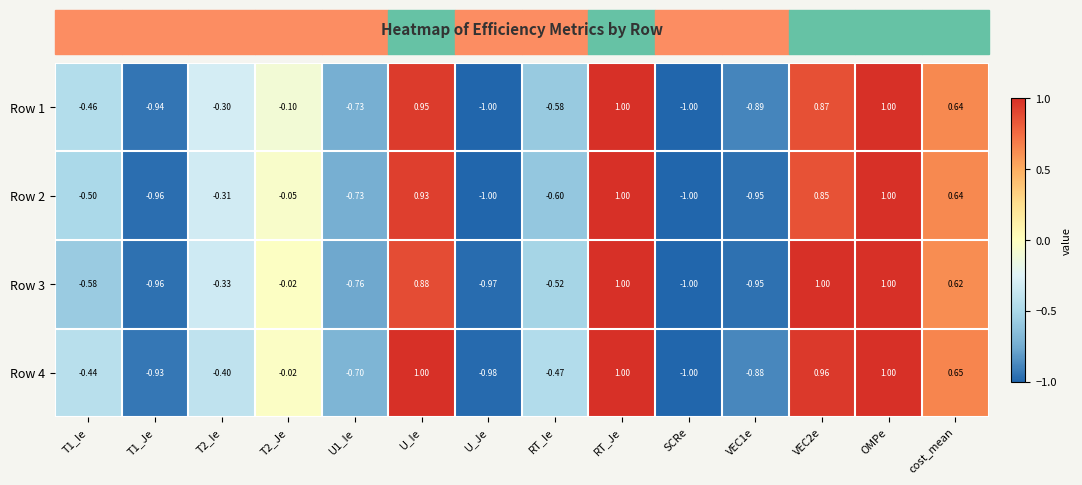

Is the value of Row 2 at U_Ie greater than the value of Row 1 at T2_Ie?

Yes